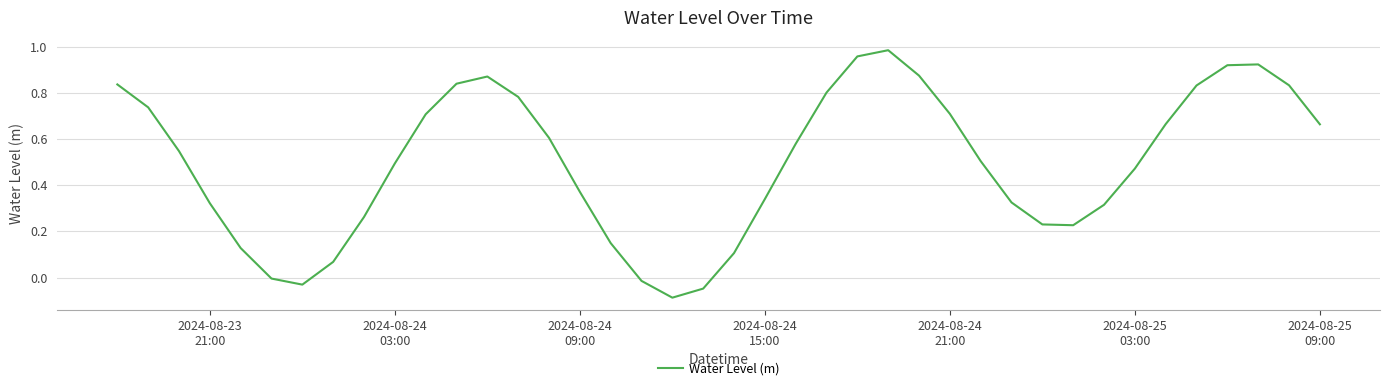

What is the difference between the maximum and minimum values?

1.1